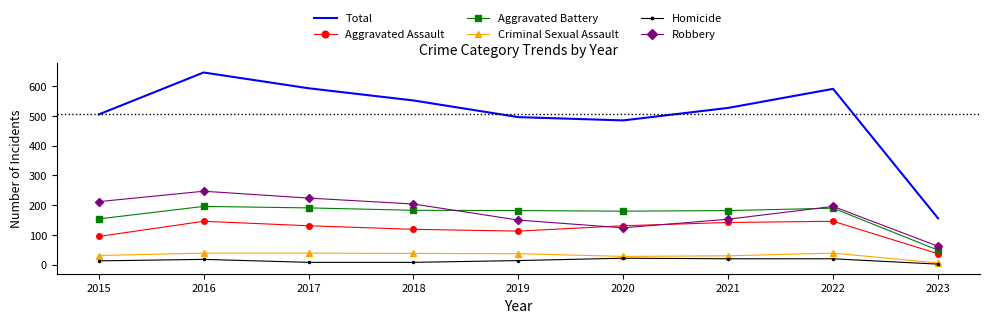

What are all the series names shown in the legend?

Total, Aggravated Assault, Aggravated Battery, Criminal Sexual Assault, Homicide, Robbery